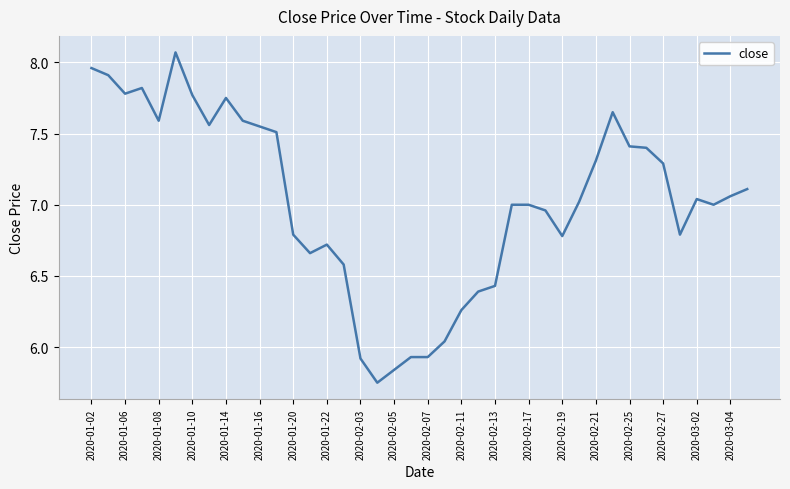

What is the difference between the maximum and minimum values?

2.3